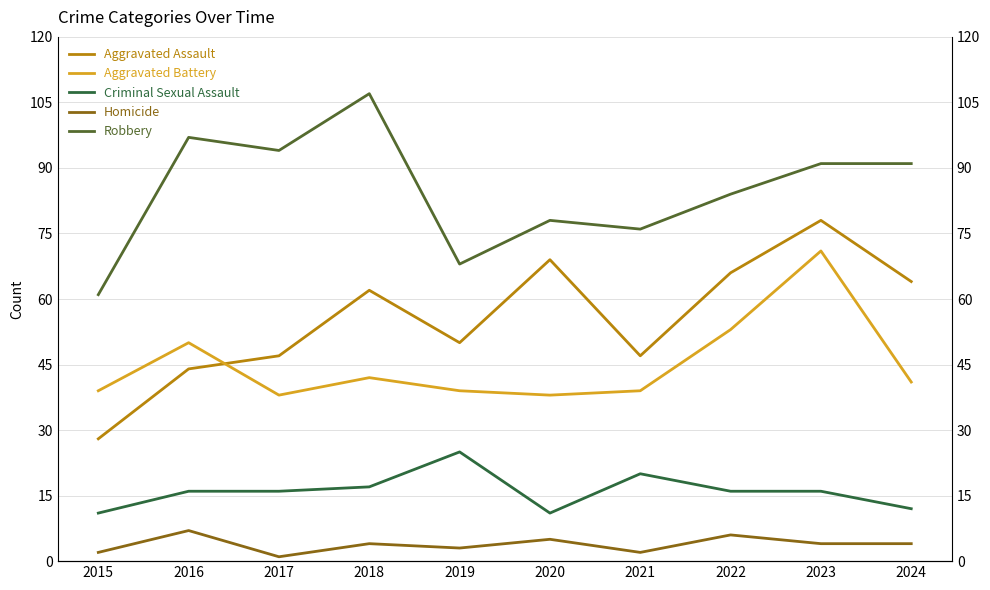

What is the sum of all Aggravated Battery values?

450